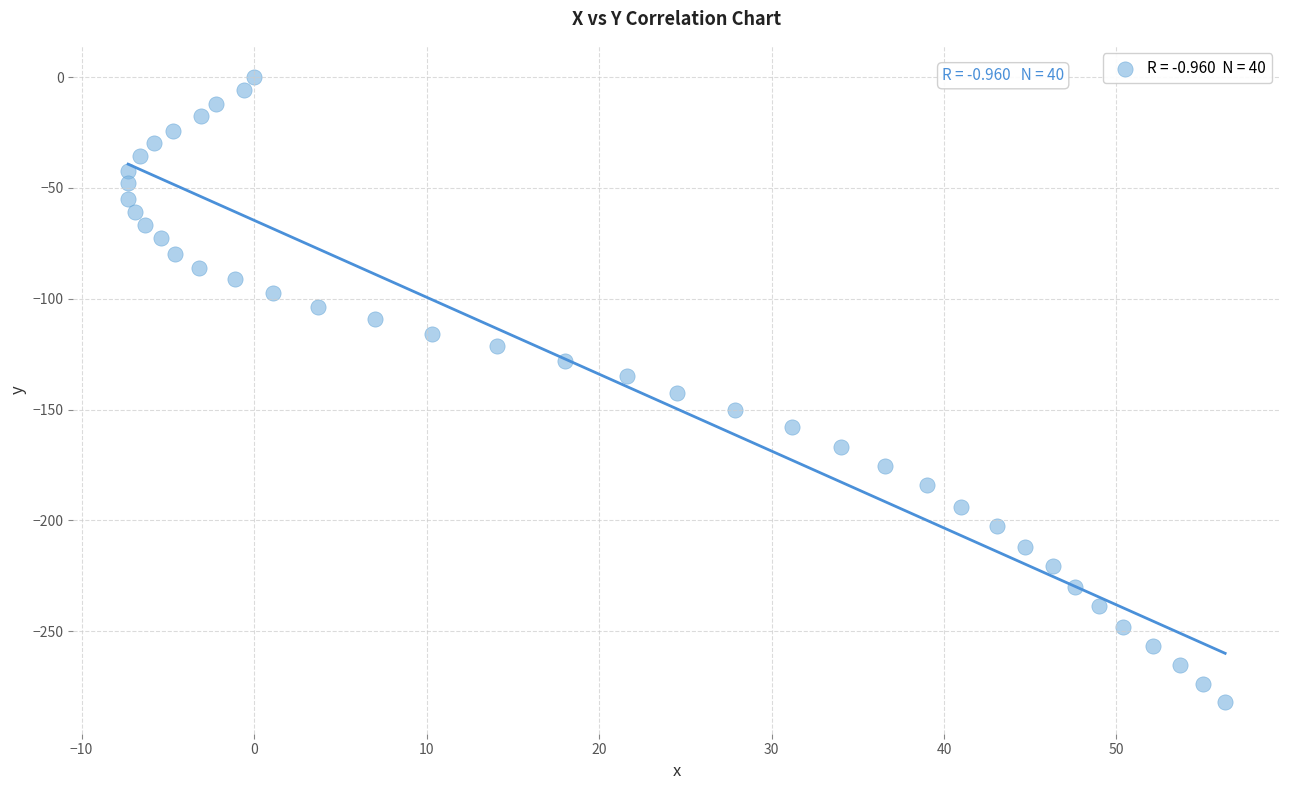

What is the range of X values (max minus min)?

63.6